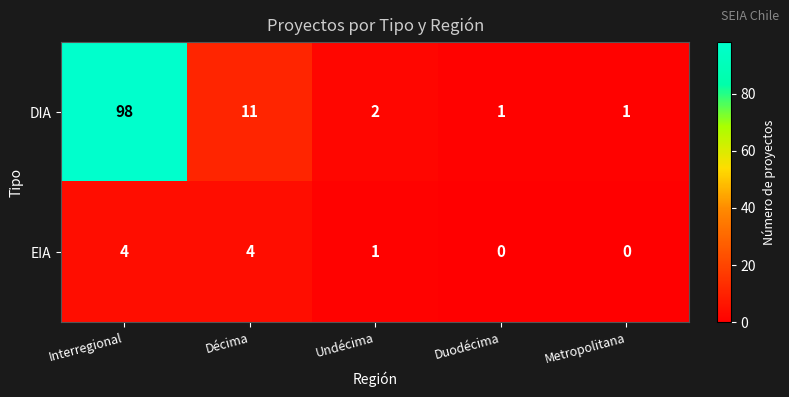

Rank the series by their maximum value, from highest to lowest.

DIA, EIA